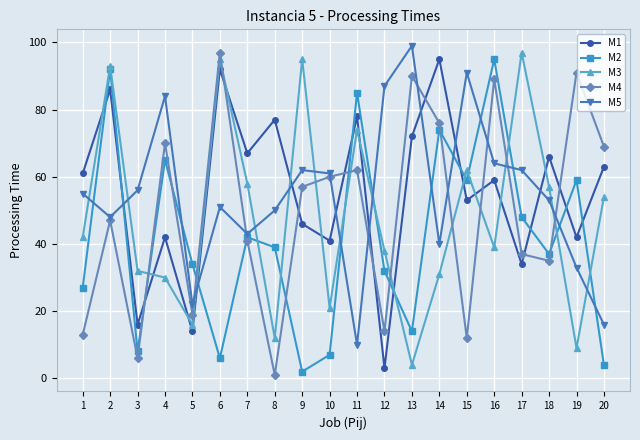

How many lines are shown in the chart?

5